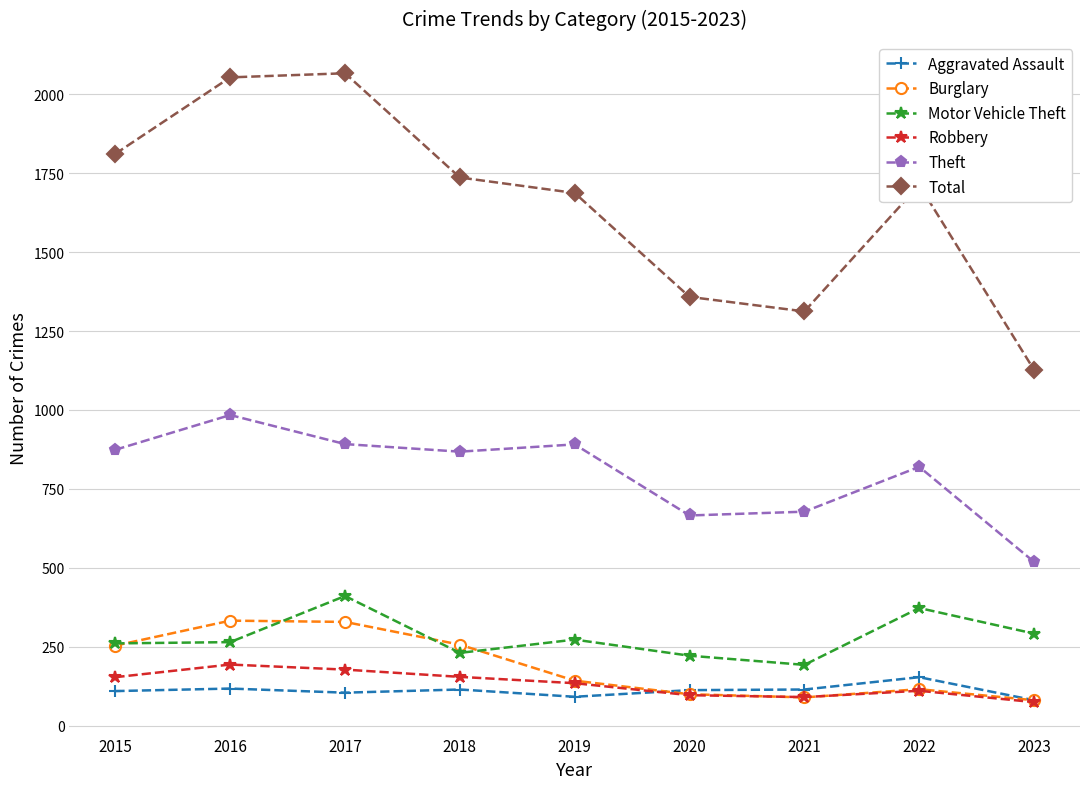

Which series has the largest total across all categories?

Total